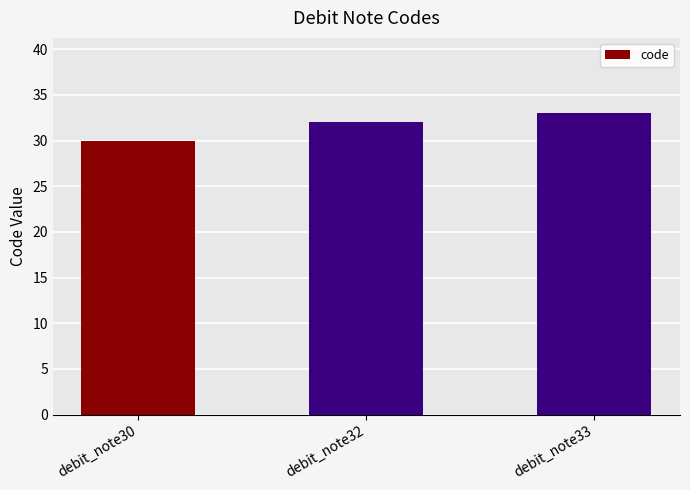

The value at debit_note30 is 43. True or false?

False